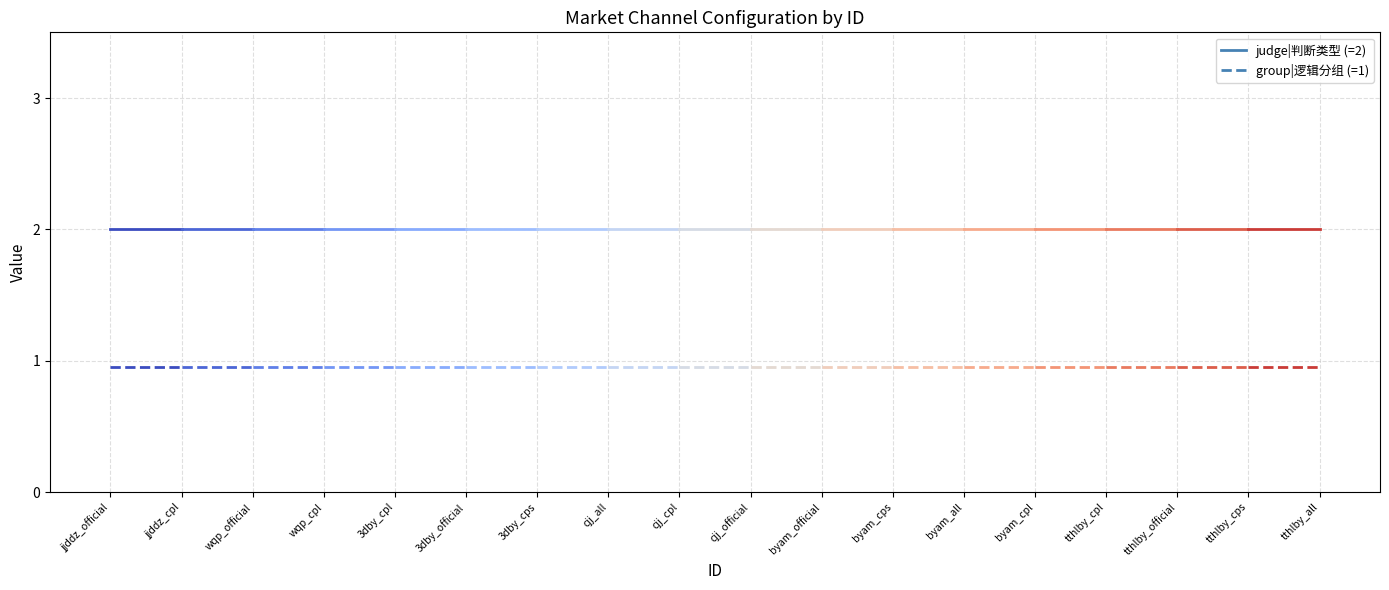

What is the value of the judge_type_2 seg 0 point at the 2nd from the left?

2.0